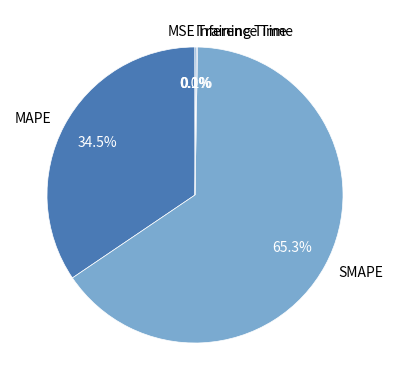

What is the largest slice in the pie chart?

SMAPE